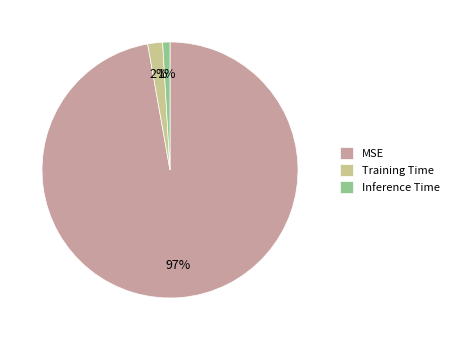

Combined, do Inference Time and MSE account for over 50%?

Yes